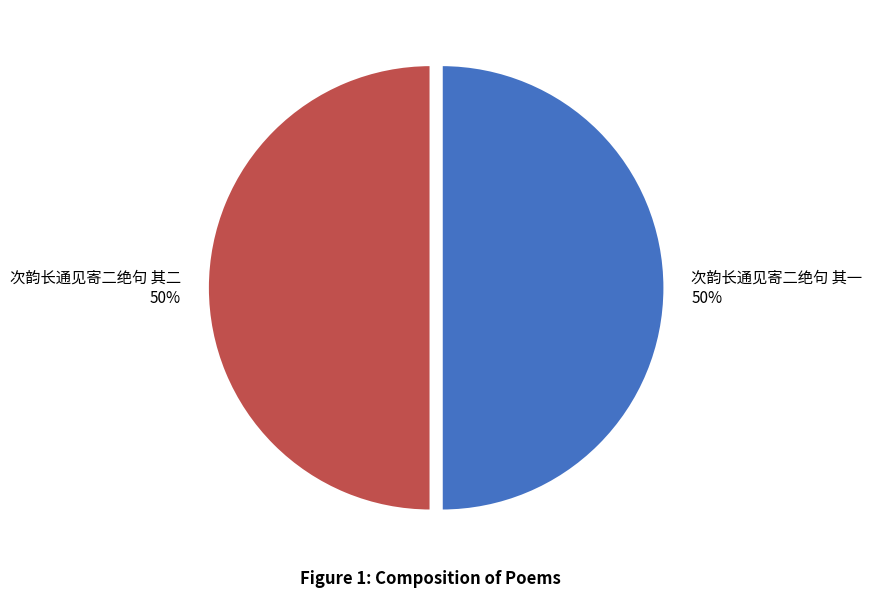

Count the number of slices in the pie.

2